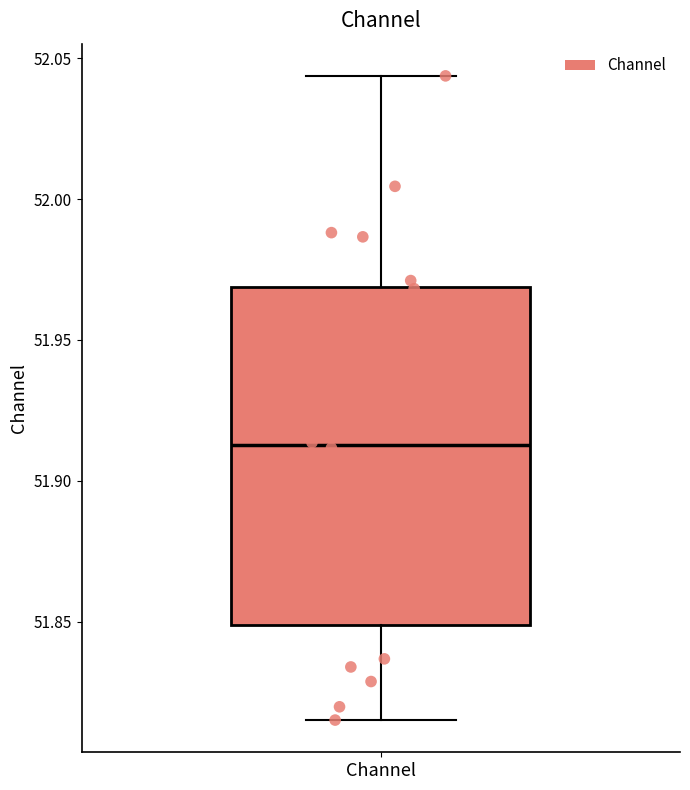

Read this box plot against the y-axis: the position of the median line, the range covered by the box, and the ends of both whiskers. The values are not printed on the chart, so give them approximately, as read against the axis.

median 51.915, box 51.850 to 51.970, whiskers 51.815 to 52.045